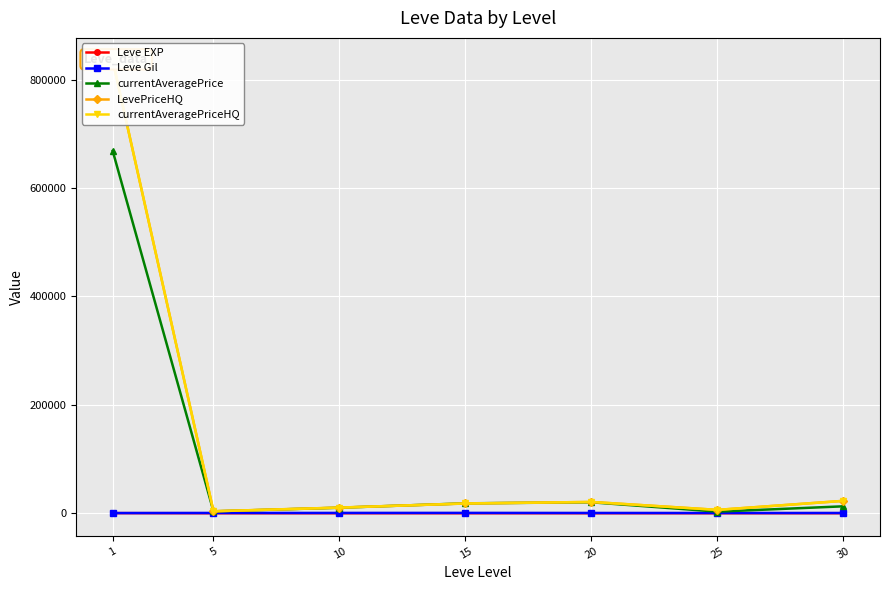

The value of Leve EXP at 5 is 6.2. True or false?

False